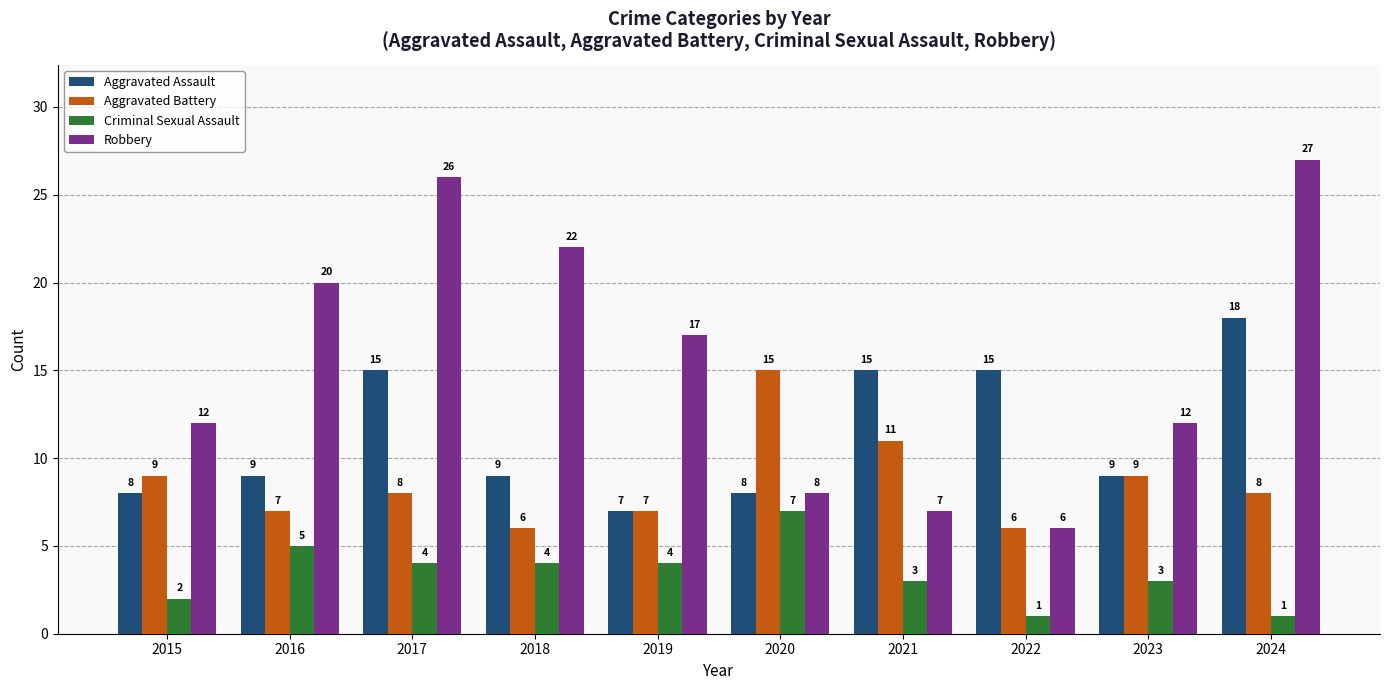

How many bars are there in total?

40